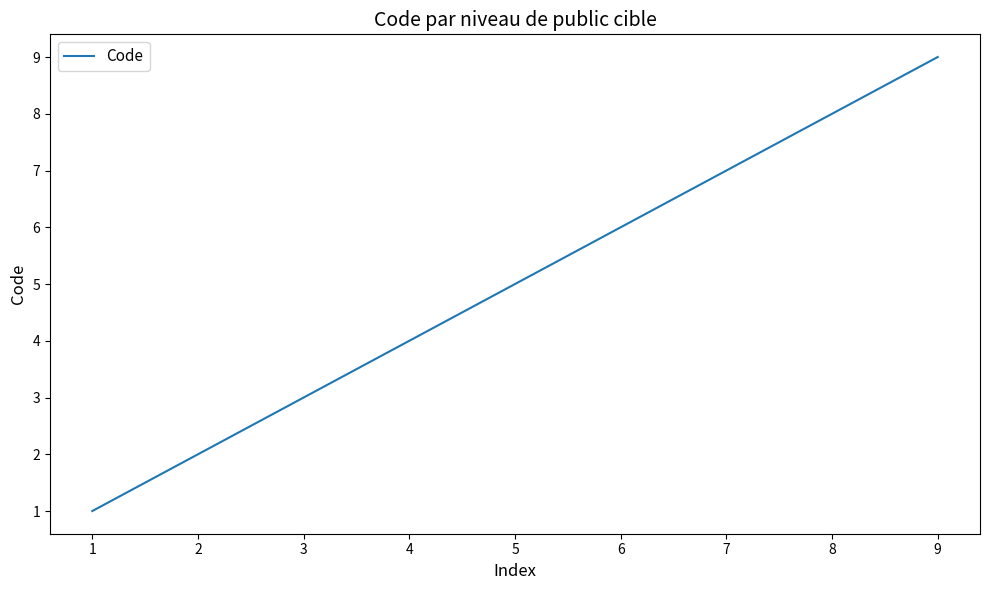

True or false: the data shows 5 at 3.

False